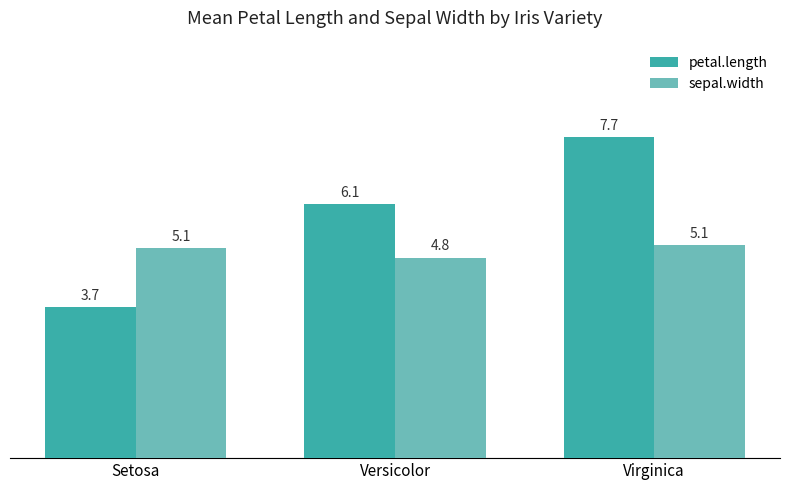

What is the difference between the maximum and minimum values in the petal.length series?

4.1